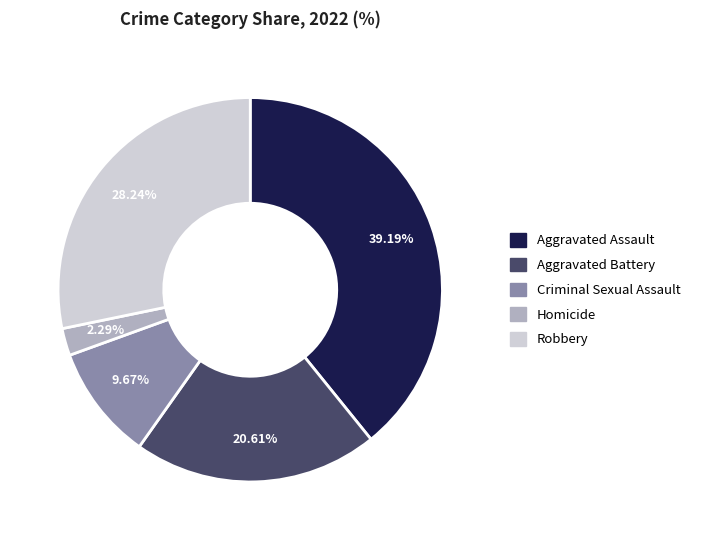

What is the ratio of the value at Robbery to the value at Homicide?

12.3